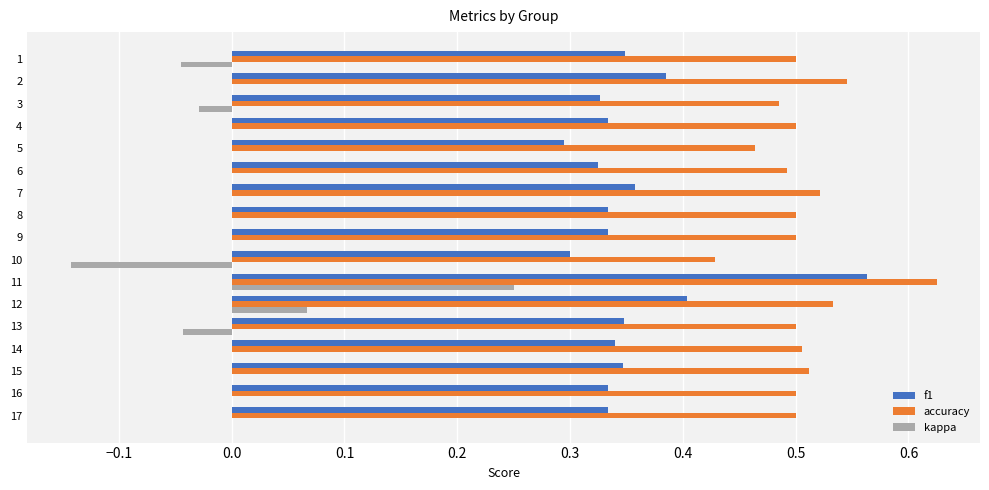

What is the total value across all series at 11?

1.4